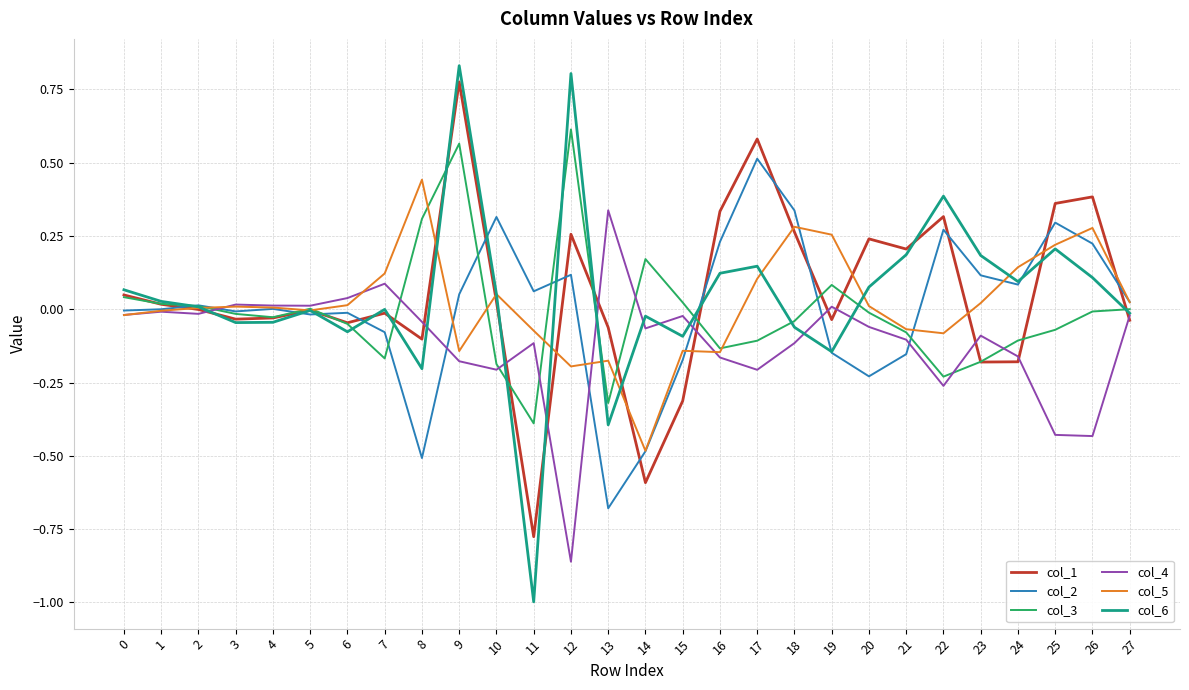

Rank the series by their maximum value, from lowest to highest.

col_4, col_5, col_2, col_3, col_1, col_6